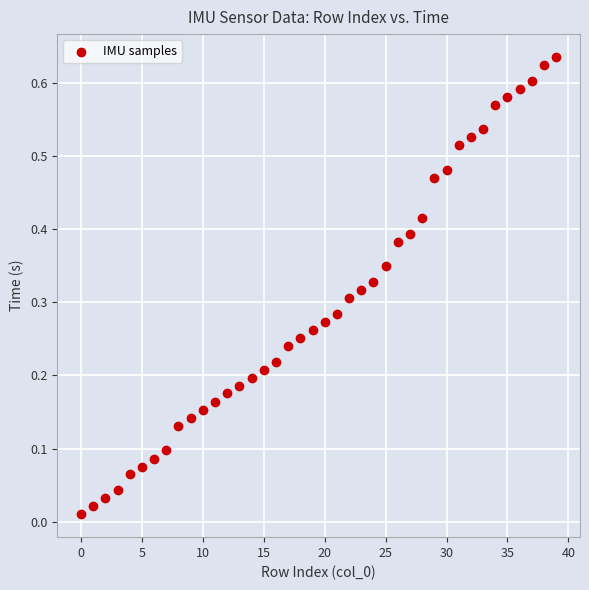

How many data points are displayed?

40